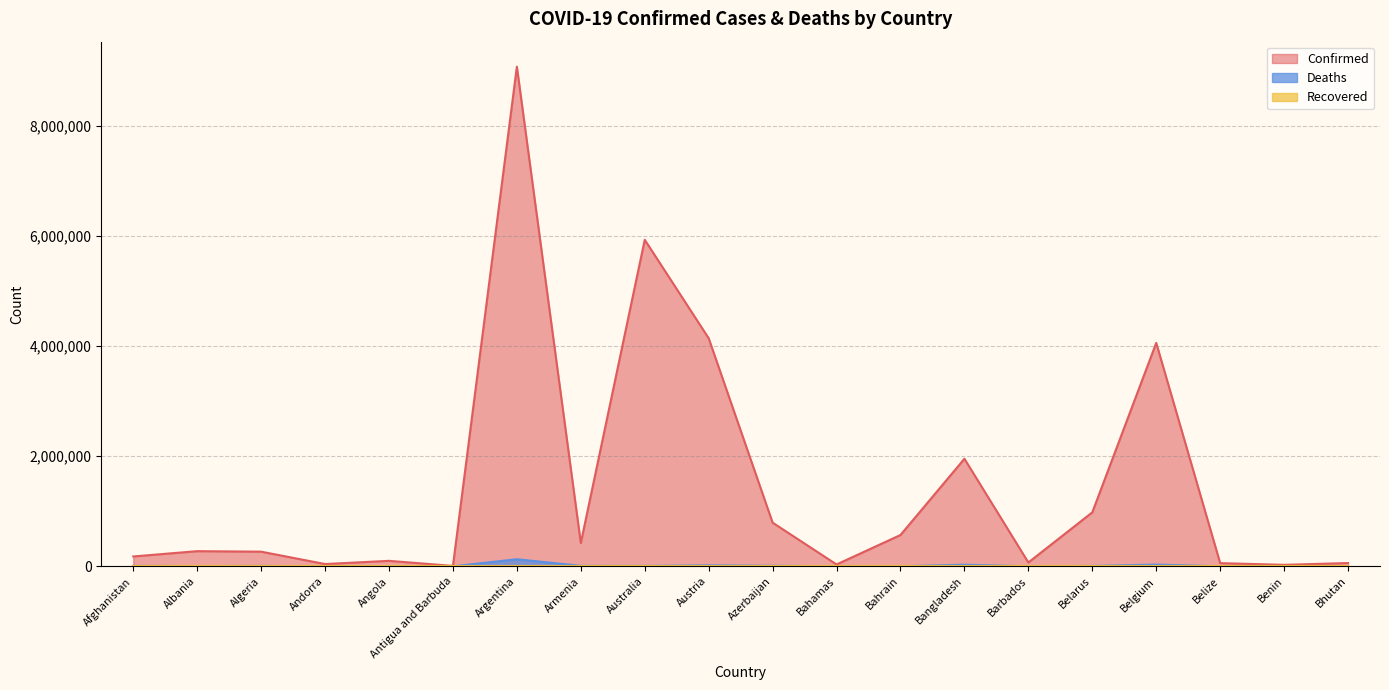

Between Belize and Armenia, which is larger?

Armenia